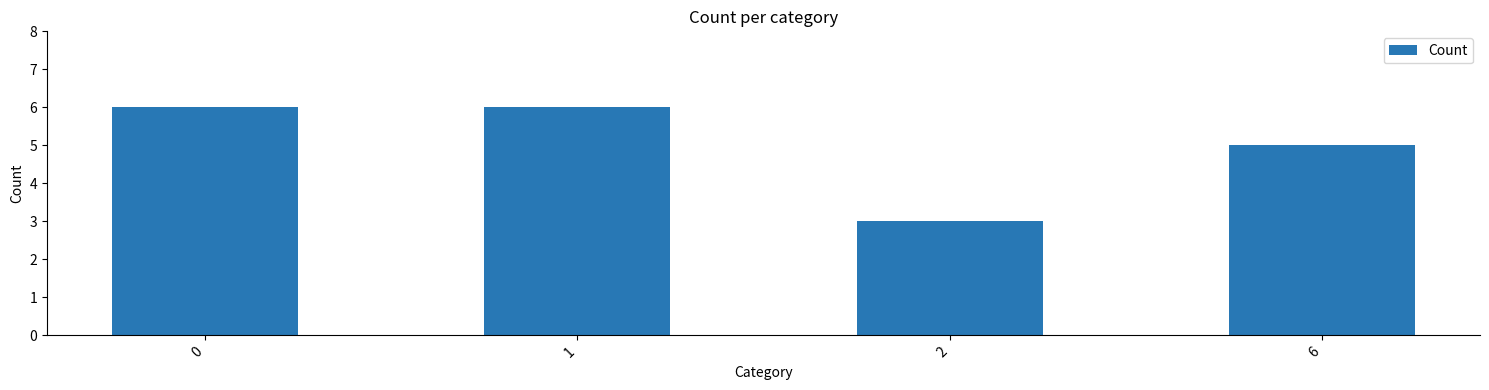

How many values are between 5 and 6?

3